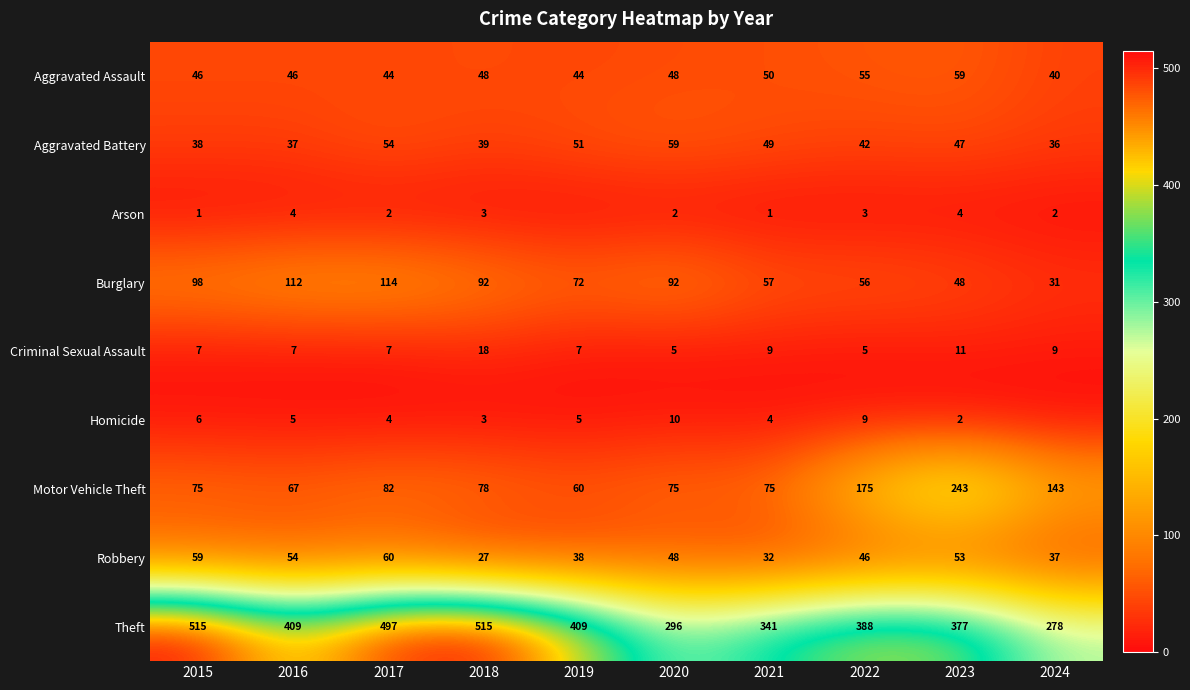

What is the difference between the highest and lowest values at 2016?

405